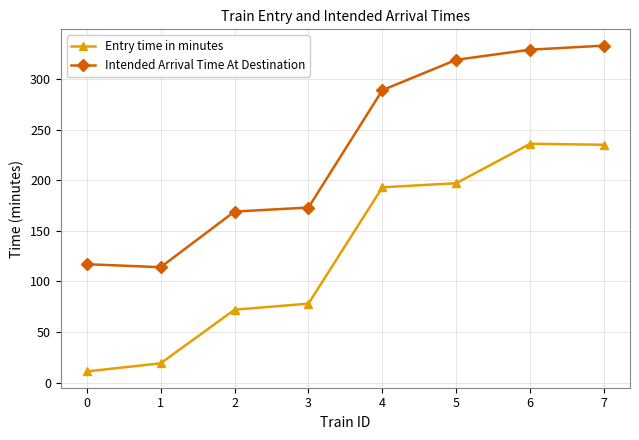

The value of Intended Arrival Time At Destination at 7 is 333. True or false?

True